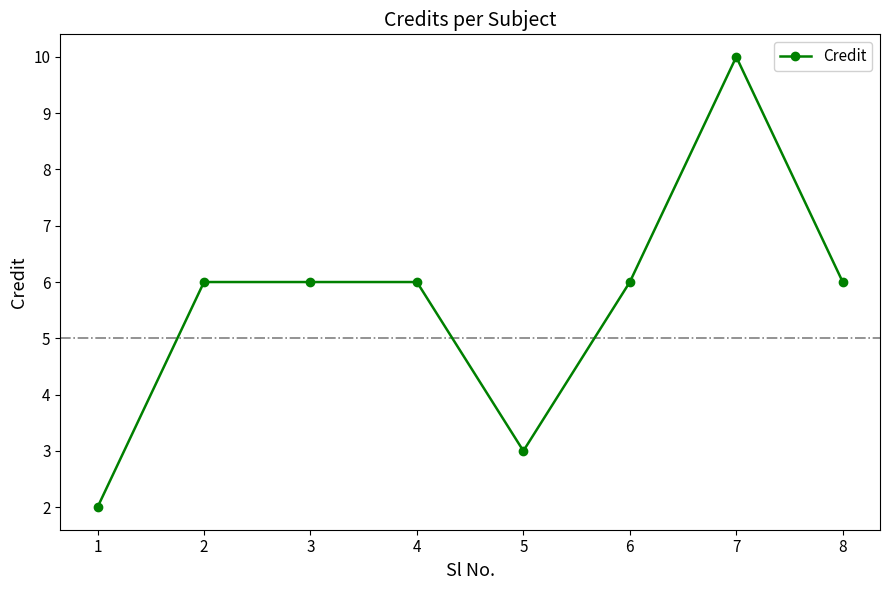

What is the change in value from 1 to 2?

+4